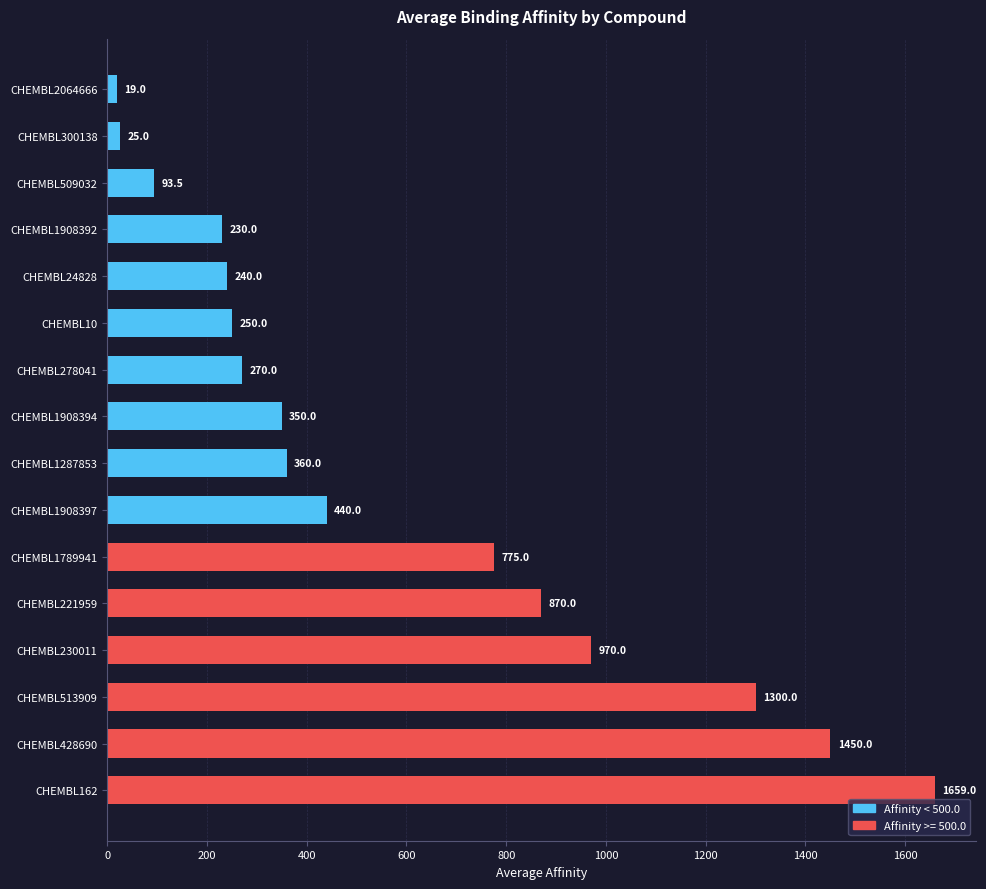

What is the greatest value displayed?

1659.0